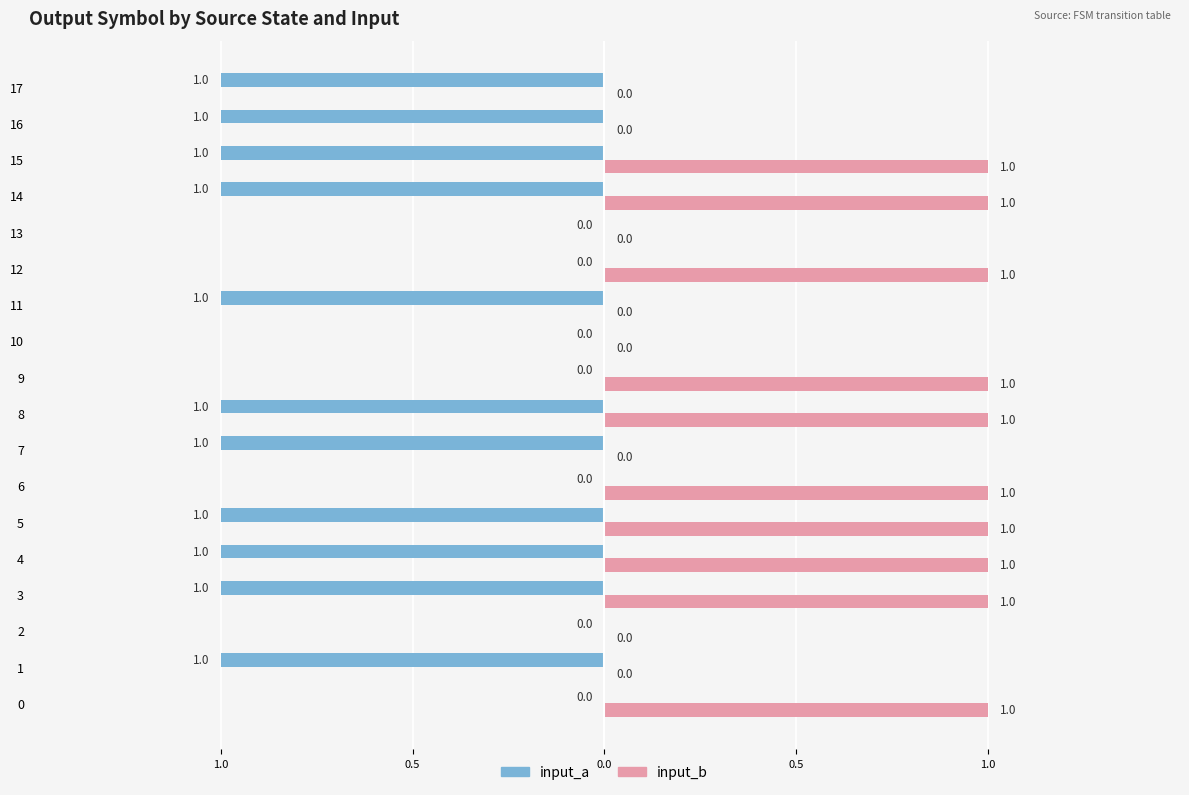

What are all the series names shown in the legend?

input_a, input_b